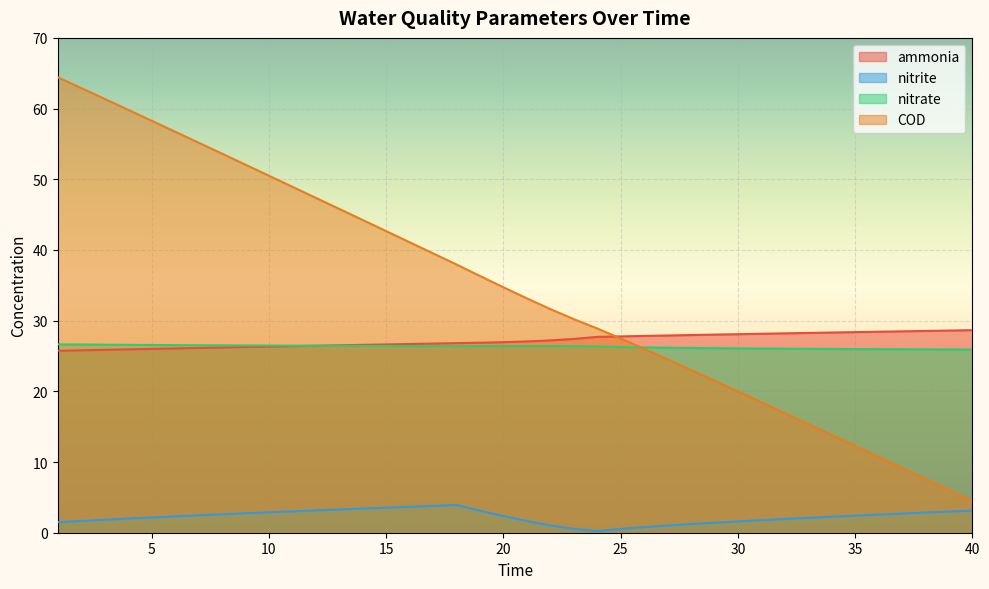

At which label does nitrate first exceed 26?

1